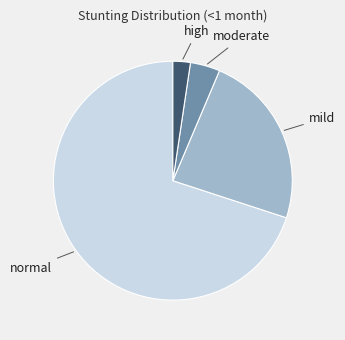

Is there a majority slice in this chart?

Yes